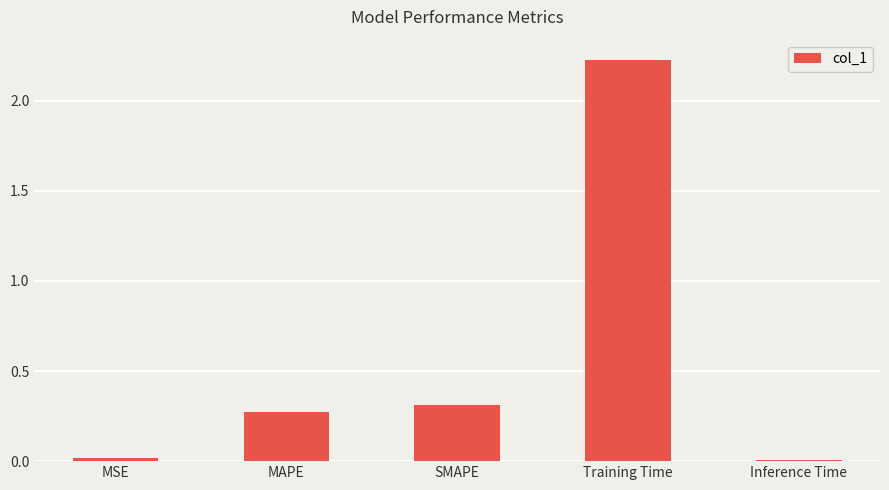

What is the average value?

0.6